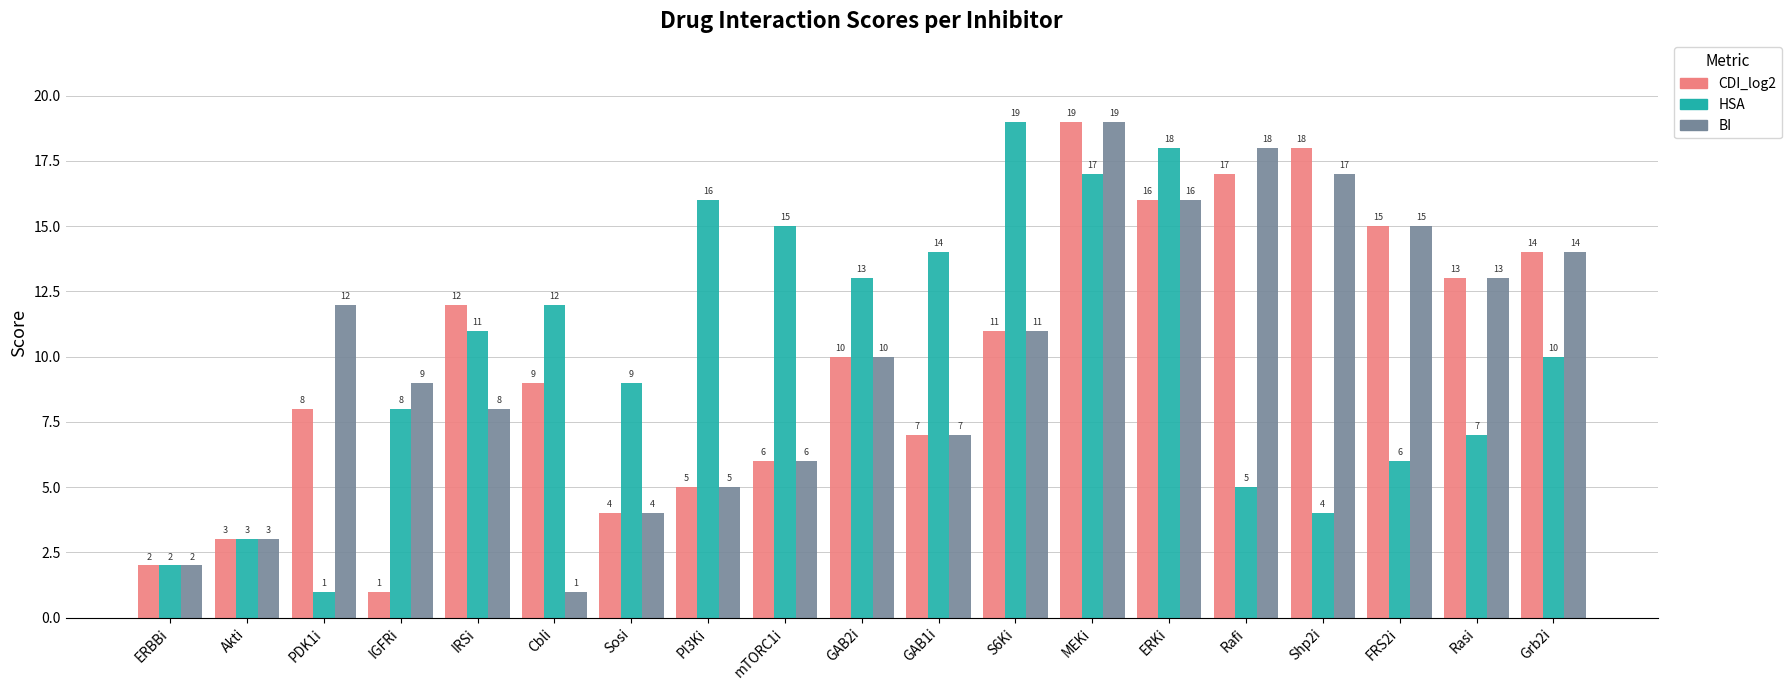

Reading left to right, transcribe all the data shown in this chart.

CDI_log2: ERBBi=2	Akti=3	PDK1i=8	IGFRi=1	IRSi=12	Cbli=9	Sosi=4	PI3Ki=5	mTORC1i=6	GAB2i=10	GAB1i=7	S6Ki=11	MEKi=19	ERKi=16	Rafi=17	Shp2i=18	FRS2i=15	Rasi=13	Grb2i=14
HSA: ERBBi=2	Akti=3	PDK1i=1	IGFRi=8	IRSi=11	Cbli=12	Sosi=9	PI3Ki=16	mTORC1i=15	GAB2i=13	GAB1i=14	S6Ki=19	MEKi=17	ERKi=18	Rafi=5	Shp2i=4	FRS2i=6	Rasi=7	Grb2i=10
BI: ERBBi=2	Akti=3	PDK1i=12	IGFRi=9	IRSi=8	Cbli=1	Sosi=4	PI3Ki=5	mTORC1i=6	GAB2i=10	GAB1i=7	S6Ki=11	MEKi=19	ERKi=16	Rafi=18	Shp2i=17	FRS2i=15	Rasi=13	Grb2i=14